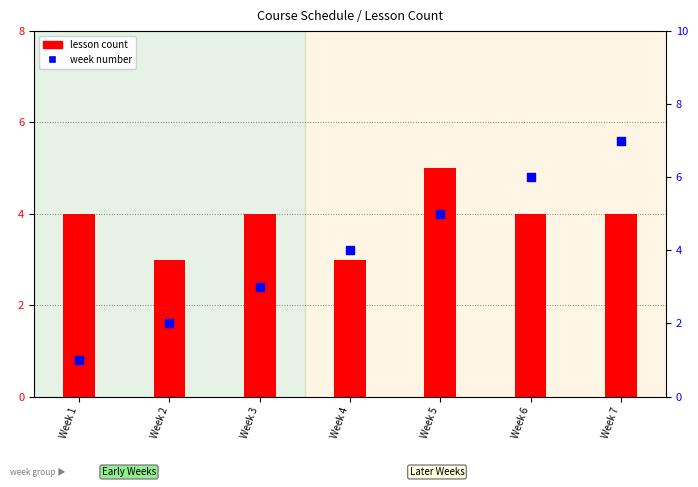

At which category is the sum across all series the highest?

Week 7